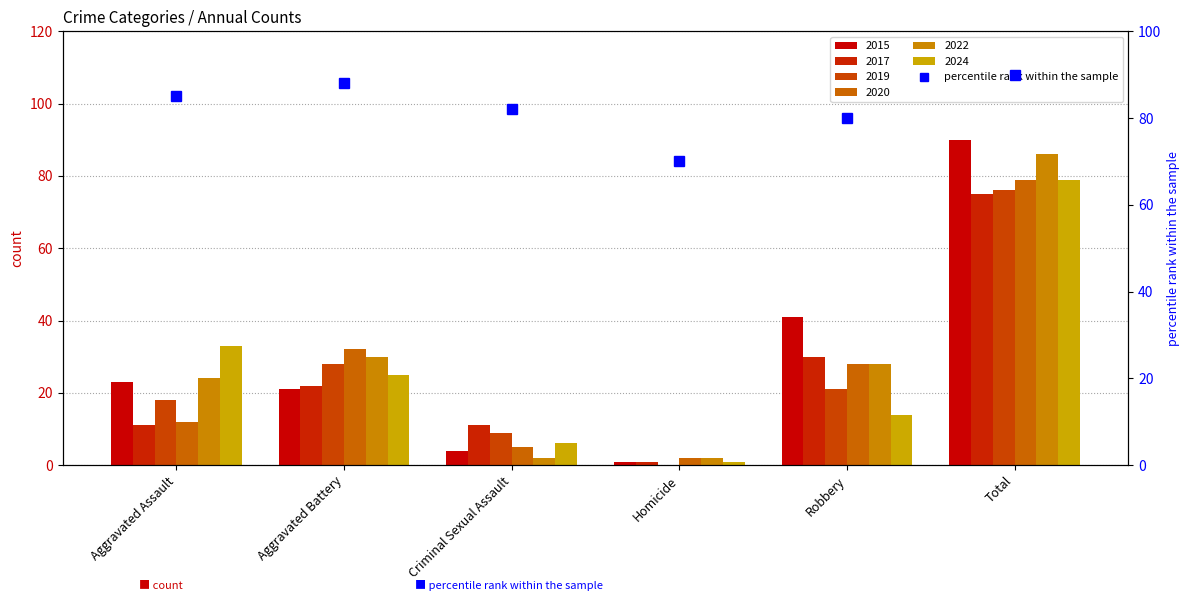

Approximately how many times larger is the value at Robbery compared to Aggravated Assault?

0.9